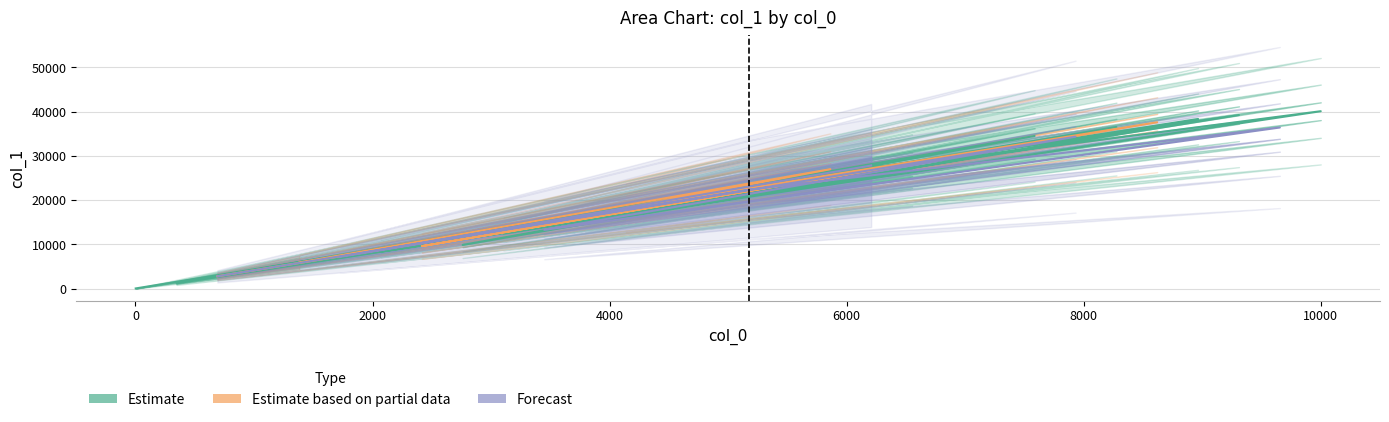

What is the sum of all values?

636581